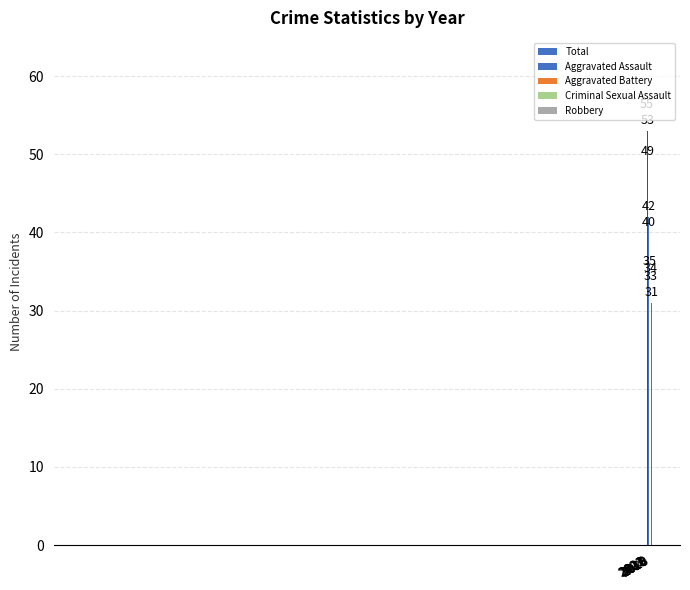

What is the maximum value shown in the chart?

55